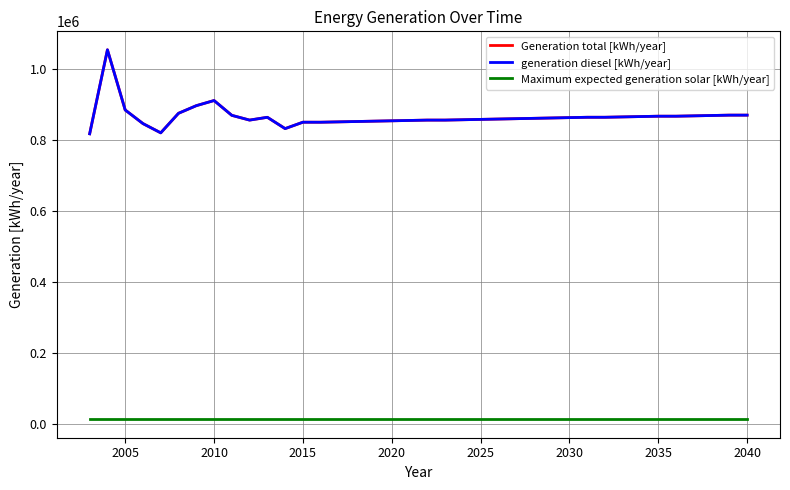

Is this an area chart (filled region under the line)?

No